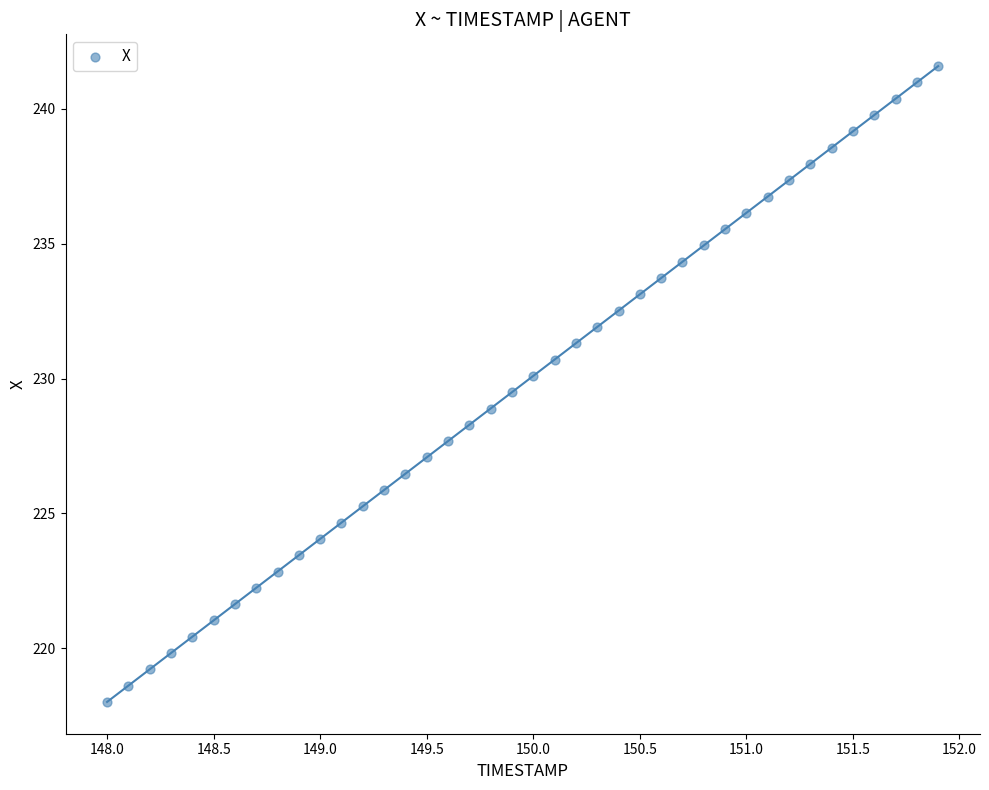

What is the range of Y values (max minus min)?

23.6